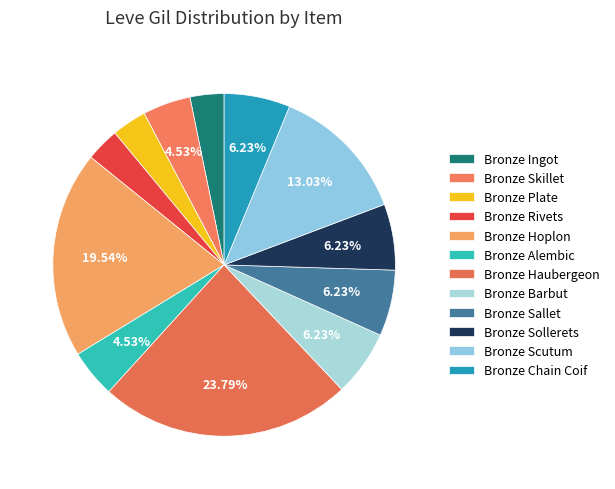

Rank the categories by value from lowest to highest.

Bronze Rivets, Bronze Ingot, Bronze Plate, Bronze Skillet, Bronze Alembic, Bronze Barbut, Bronze Sallet, Bronze Sollerets, Bronze Chain Coif, Bronze Scutum, Bronze Hoplon, Bronze Haubergeon